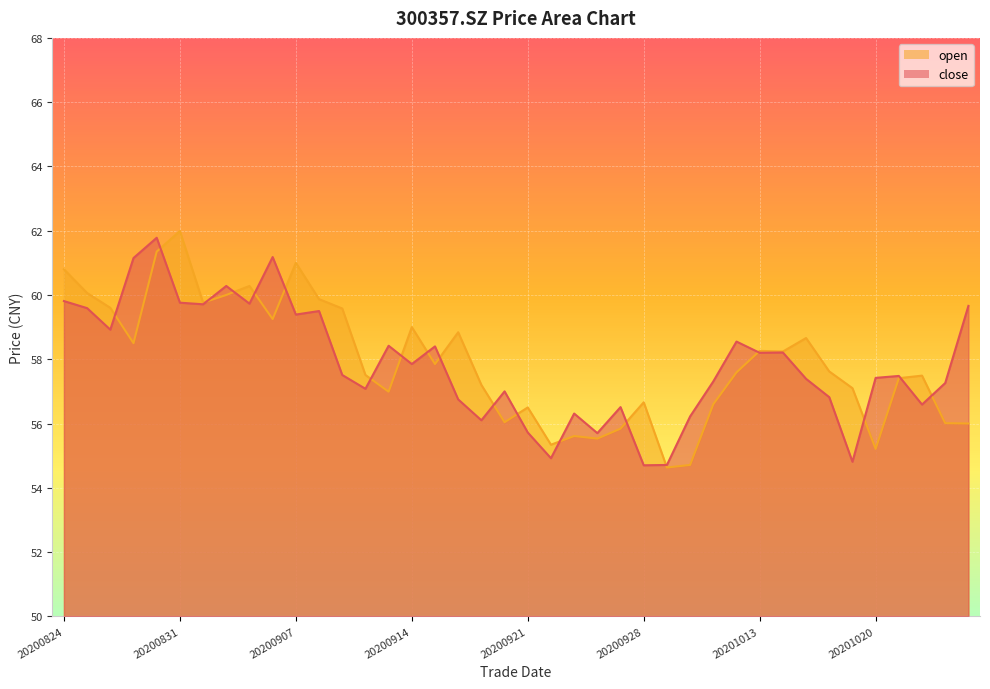

What are all the series names shown in the legend?

open, close